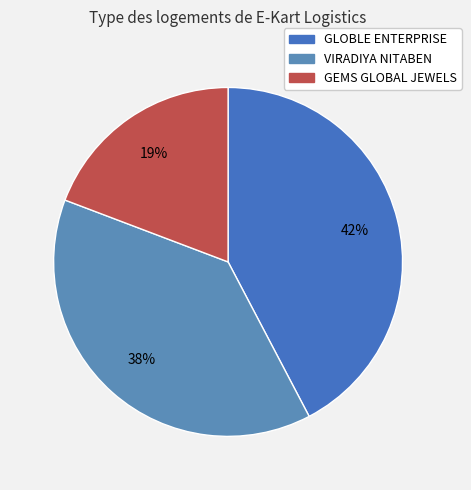

What is the largest slice in the pie chart?

GLOBLE ENTERPRISE